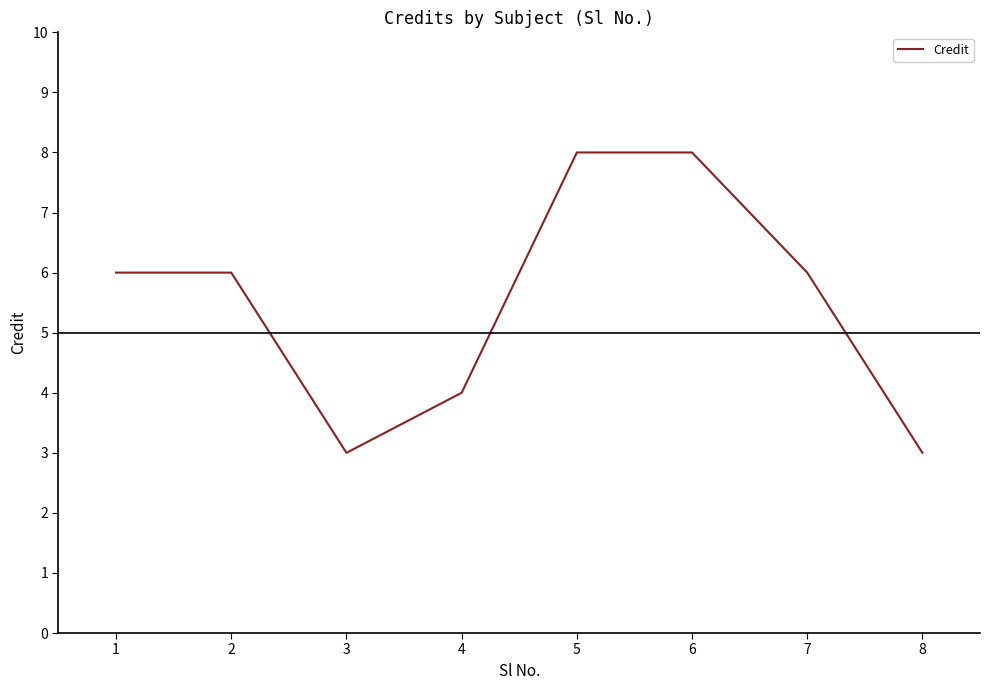

Does the chart have visible grid lines?

No